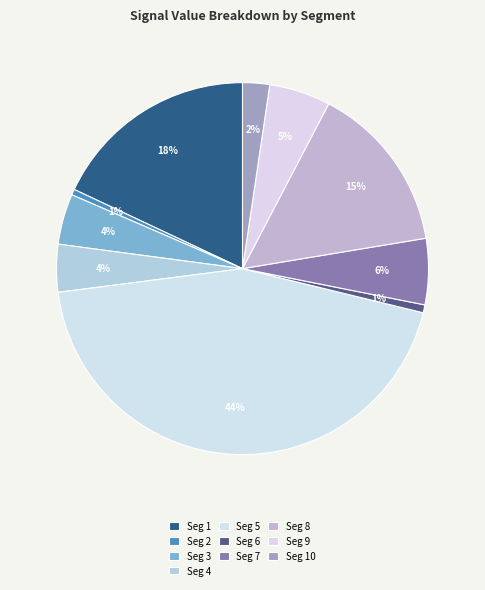

To the nearest percent, what is the difference between the largest and smallest slice percentages?

44%